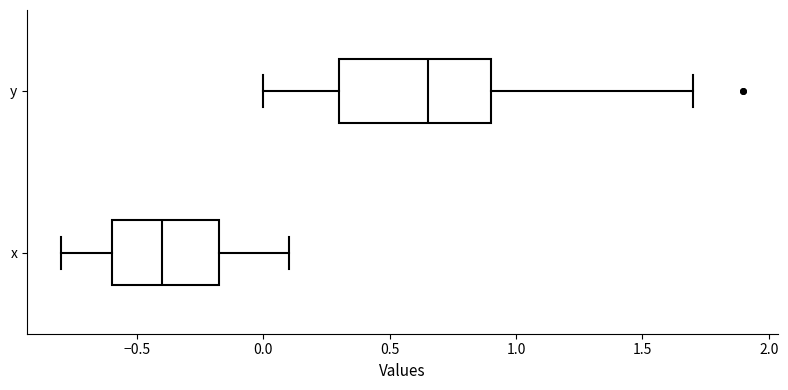

Which box is the widest, from its left edge to its right edge?

y